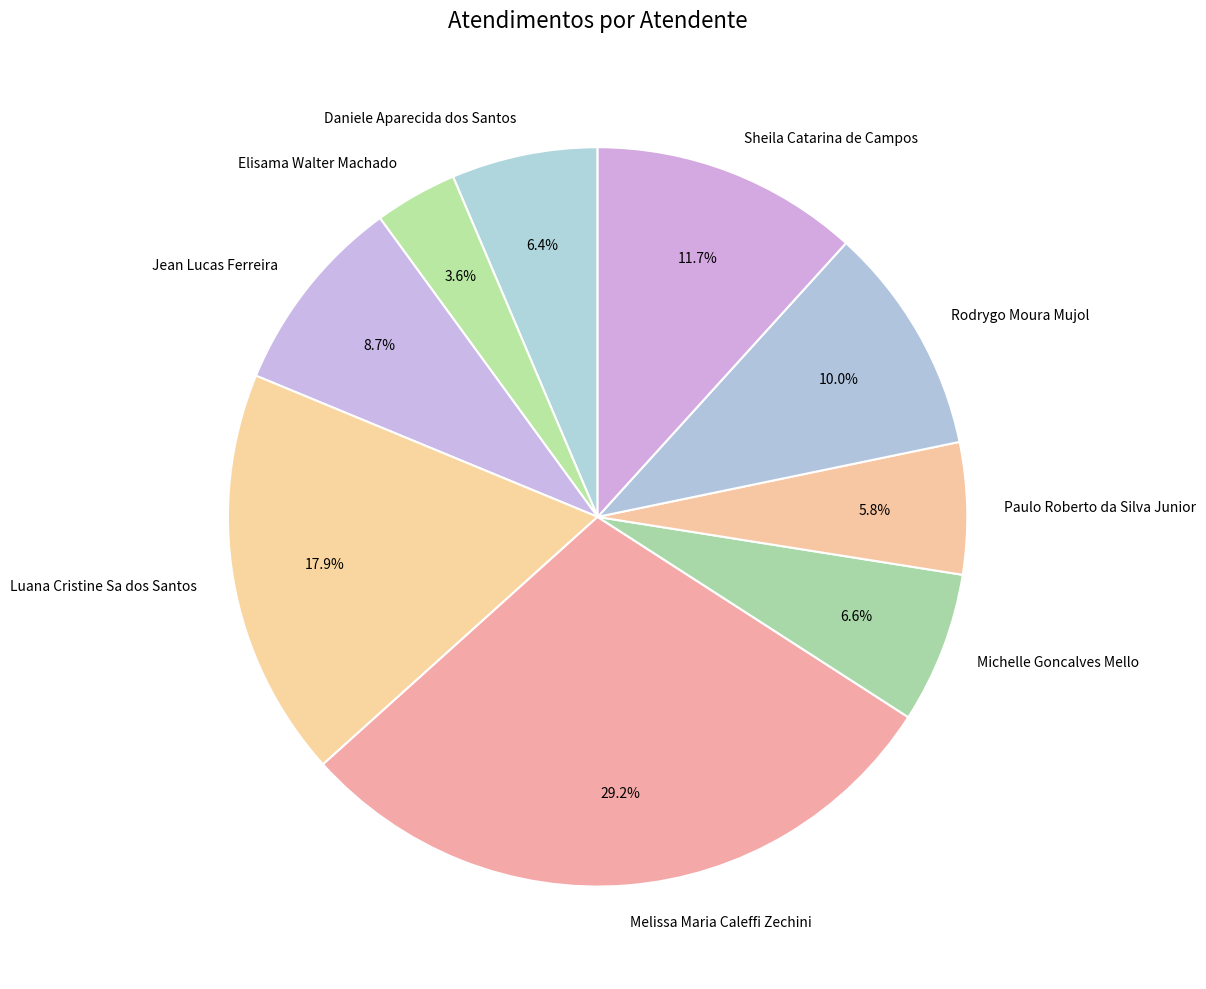

To the nearest percent, what is the average slice percentage?

11%